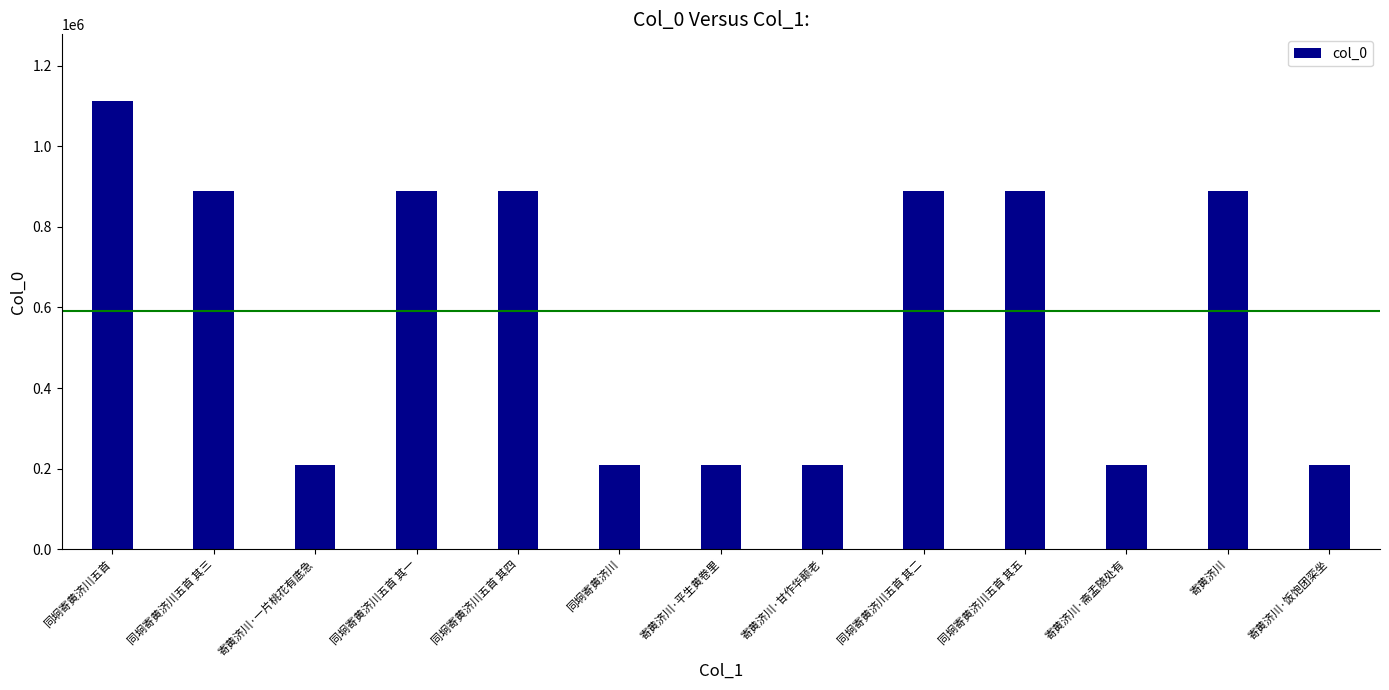

What is the sum of the values at 同坰寄黄济川五首 其二 and 寄黄济川·一片桃花有底急?

1098120